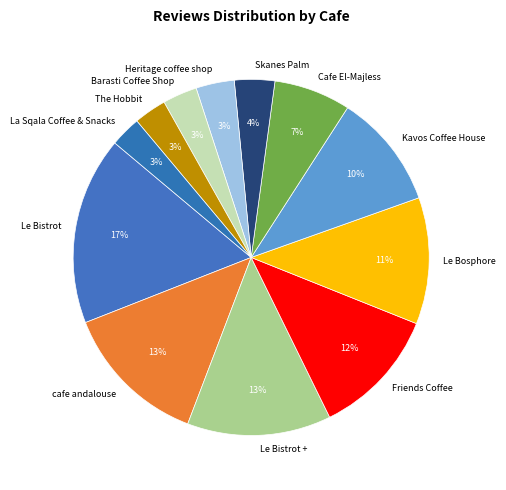

Do Barasti Coffee Shop and La Sqala Coffee & Snacks together represent more than half of the pie?

No